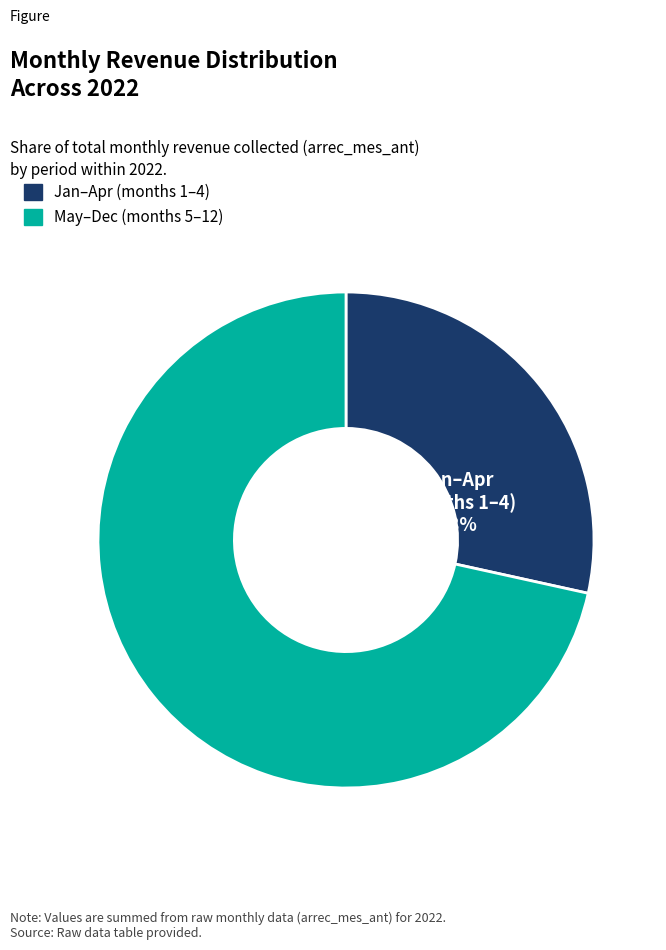

To the nearest percent, what is the average slice percentage?

50%